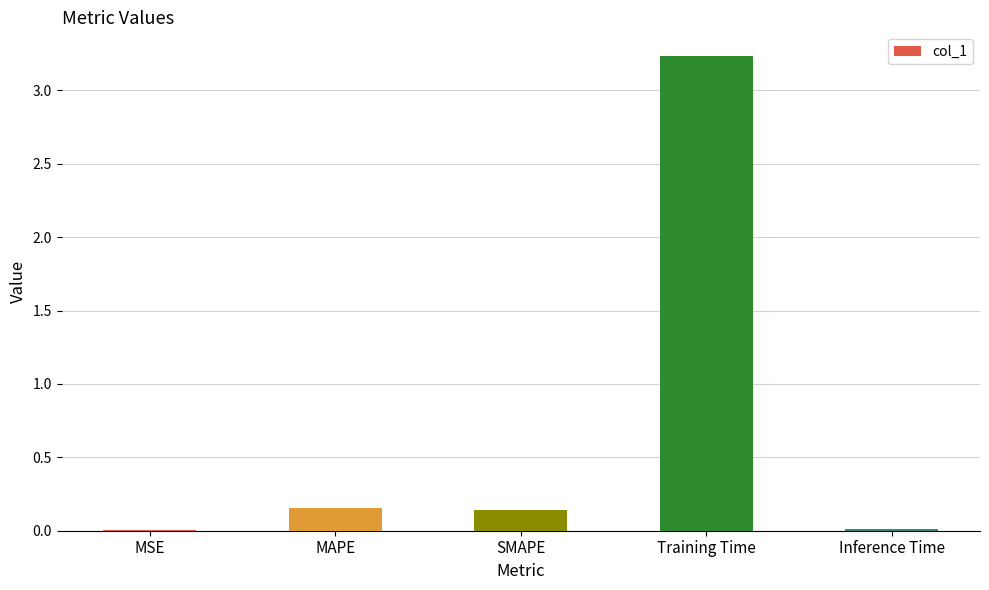

How many categories are shown in the chart?

5